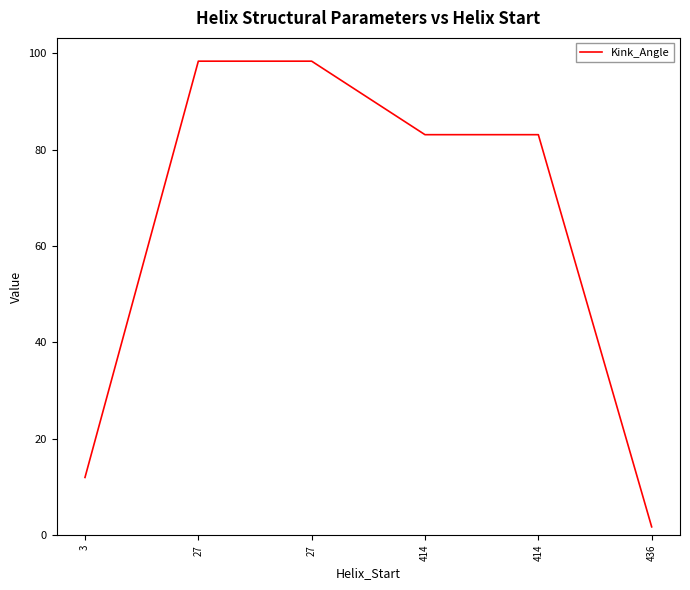

What is the ratio of the value at 27 to the value at 414?

1.2